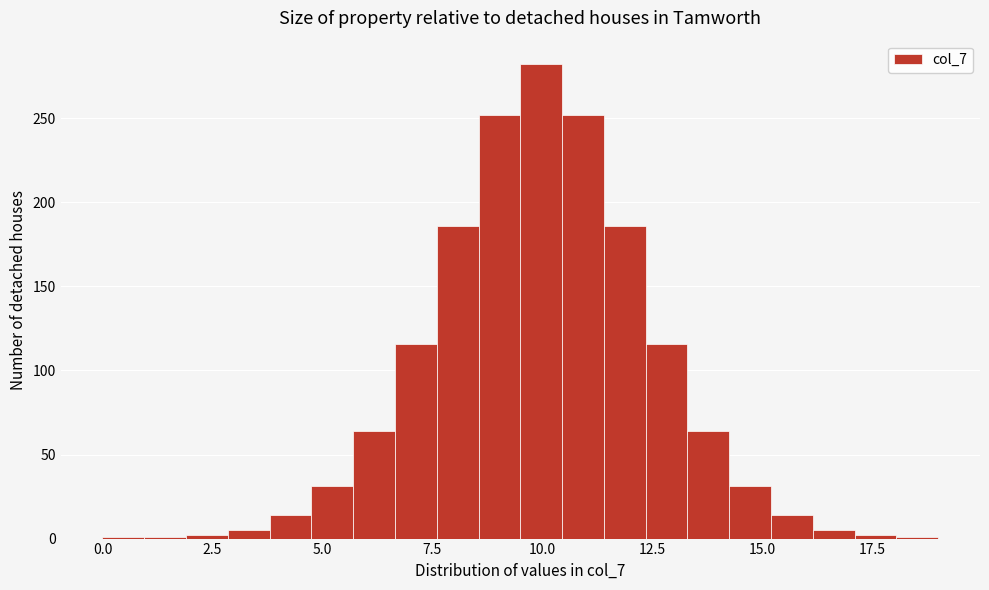

Read against the x-axis, roughly where is the centre of the tallest bar?

10.0